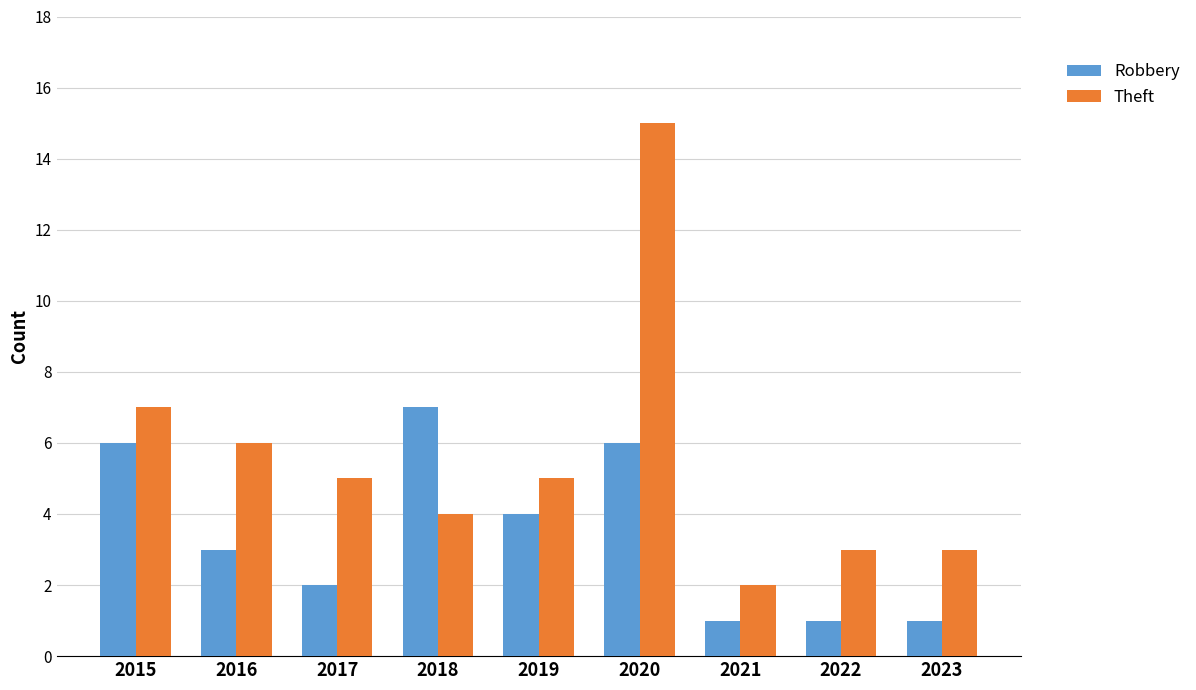

Which category has the highest value in the Theft series?

2020